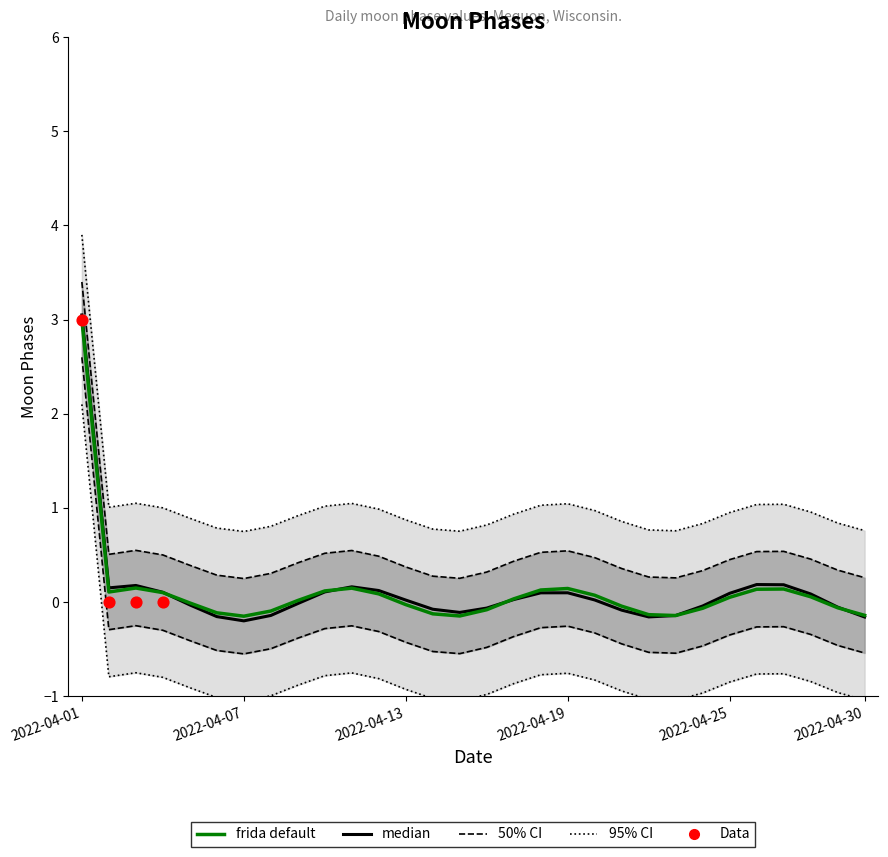

Between 2022-04-18 and 2022-04-19, which is larger?

2022-04-18